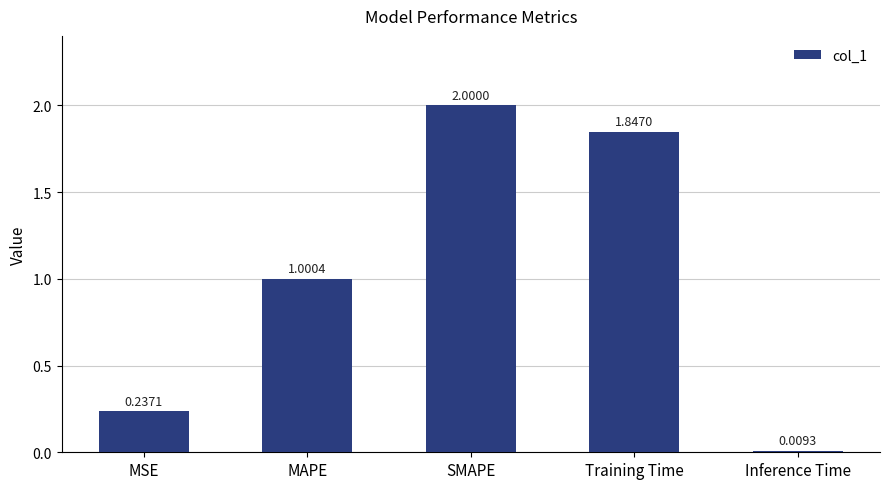

Which category has the lowest value across all series?

Inference Time